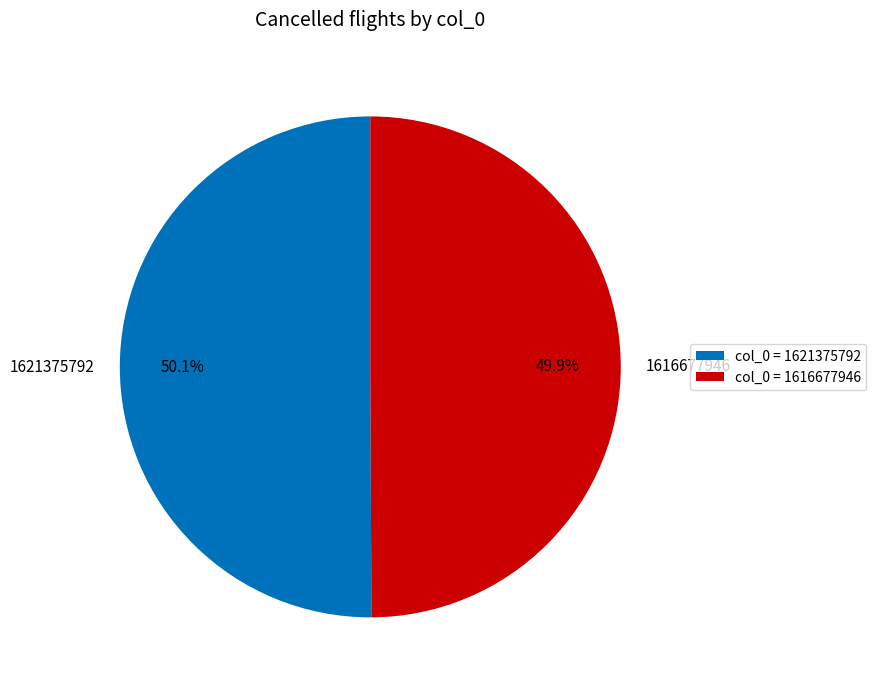

To the nearest percent, what portion does 1616677946 represent?

50%